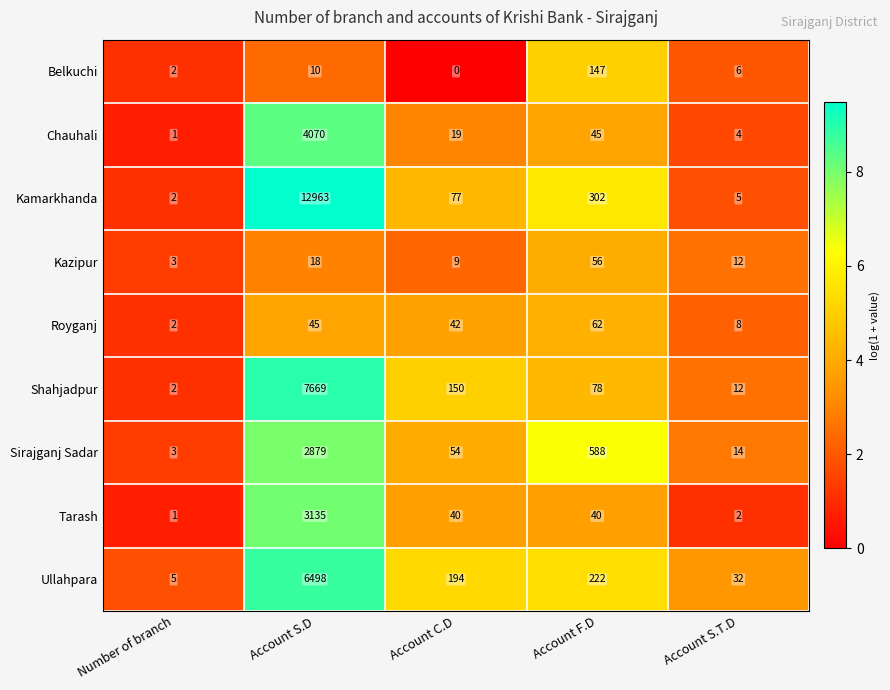

What value does the Royganj series have at Account F.D, to the nearest 5?

60